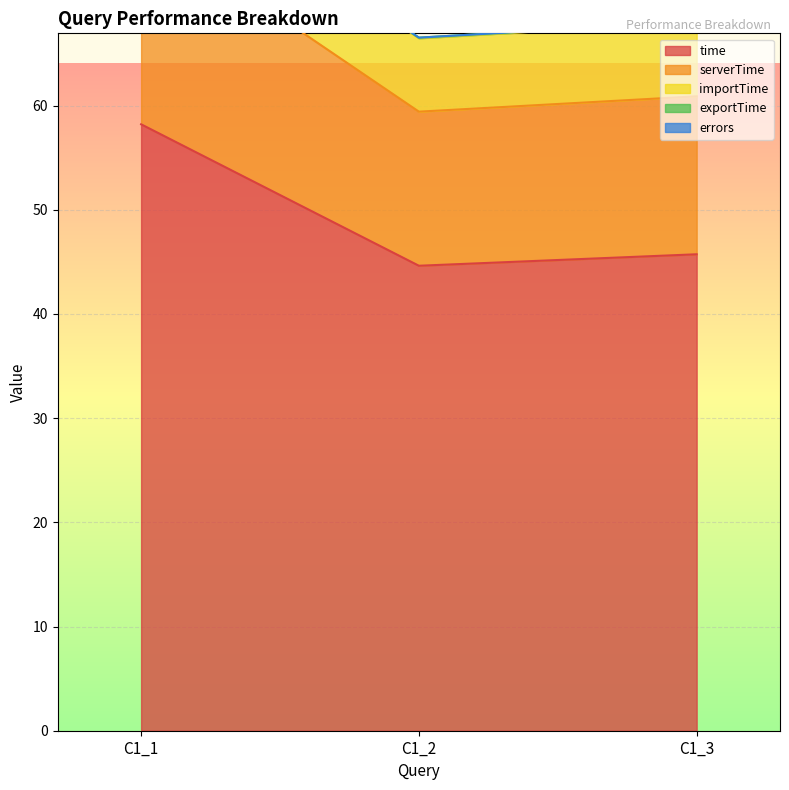

Does the chart display data point markers on the line(s)?

No